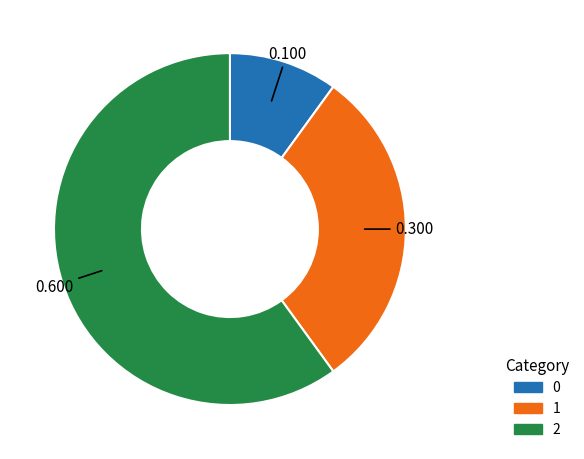

Is the sum of 0 and 1 greater than half?

No